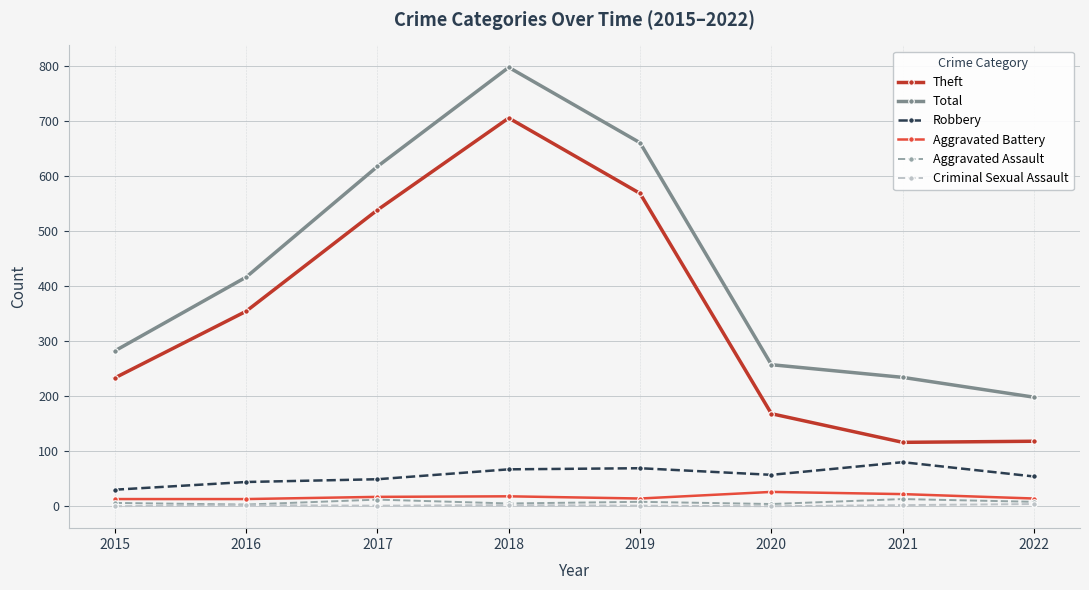

What is the highest value of the Robbery series?

80